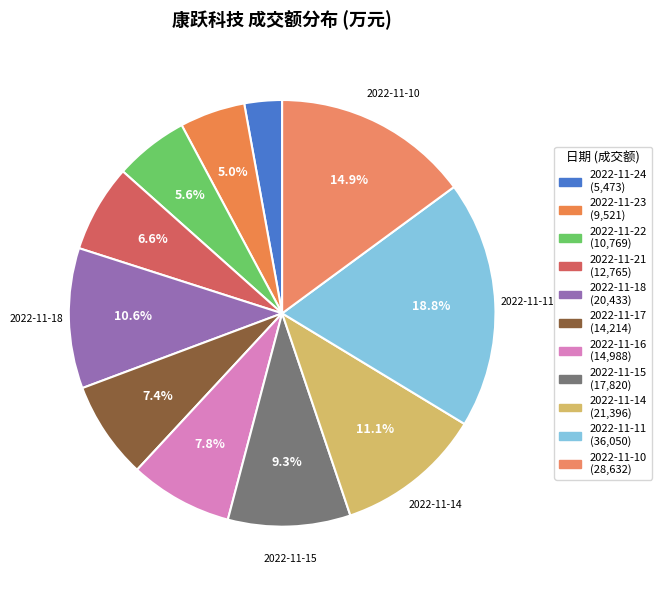

How many slices are in this pie chart?

11